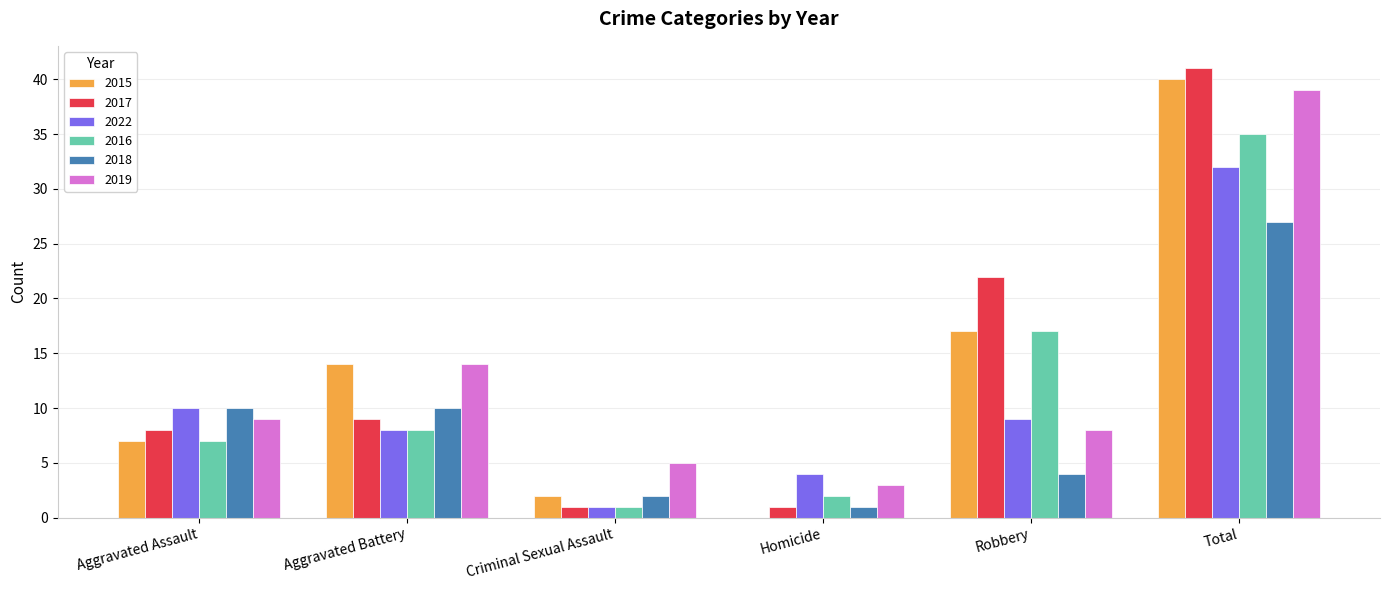

What is the sum of all 2019 values?

78